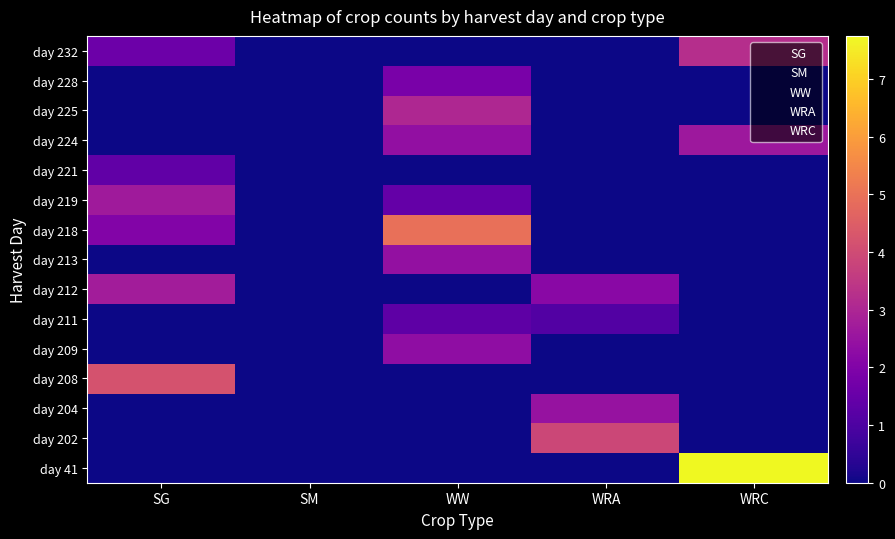

Reading left to right, what are all the values shown in this chart?

day 41: SG=0.0	SM=0.0	WW=0.0	WRA=0.0	WRC=7.7
day 202: SG=0.0	SM=0.0	WW=0.0	WRA=3.9	WRC=0.0
day 204: SG=0.0	SM=0.0	WW=0.0	WRA=2.5	WRC=0.0
day 208: SG=4.2	SM=0.0	WW=0.0	WRA=0.0	WRC=0.0
day 209: SG=0.0	SM=0.0	WW=2.3	WRA=0.0	WRC=0.0
day 211: SG=0.0	SM=0.0	WW=1.3	WRA=1.1	WRC=0.0
day 212: SG=2.7	SM=0.0	WW=0.0	WRA=2.2	WRC=0.0
day 213: SG=0.0	SM=0.0	WW=2.4	WRA=0.0	WRC=0.0
day 218: SG=2.0	SM=0.0	WW=4.9	WRA=0.0	WRC=0.0
day 219: SG=2.7	SM=0.0	WW=1.4	WRA=0.0	WRC=0.0
day 221: SG=1.4	SM=0.0	WW=0.0	WRA=0.0	WRC=0.0
day 224: SG=0.0	SM=0.0	WW=2.4	WRA=0.0	WRC=2.6
day 225: SG=0.0	SM=0.0	WW=3.0	WRA=0.0	WRC=0.0
day 228: SG=0.0	SM=0.0	WW=1.9	WRA=0.0	WRC=0.0
day 232: SG=1.6	SM=0.0	WW=0.0	WRA=0.0	WRC=3.2